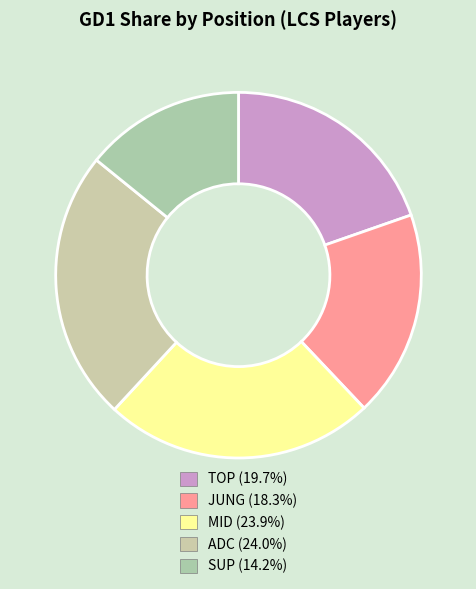

Does MID account for over 50% of the chart?

No